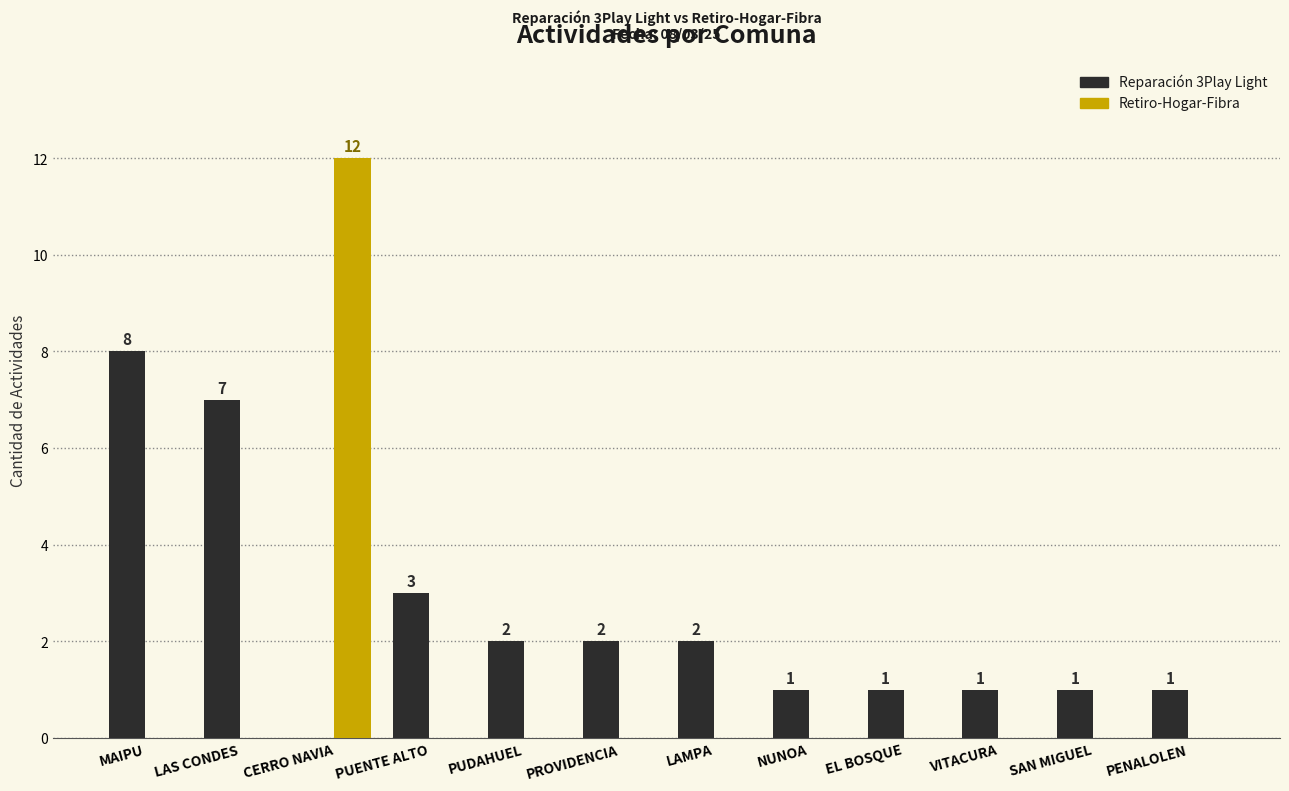

Reading left to right, extract all data points from this chart.

Reparación 3Play Light: 8	7	0	3	2	2	2	1	1	1	1	1
Retiro-Hogar-Fibra: 0	0	12	0	0	0	0	0	0	0	0	0